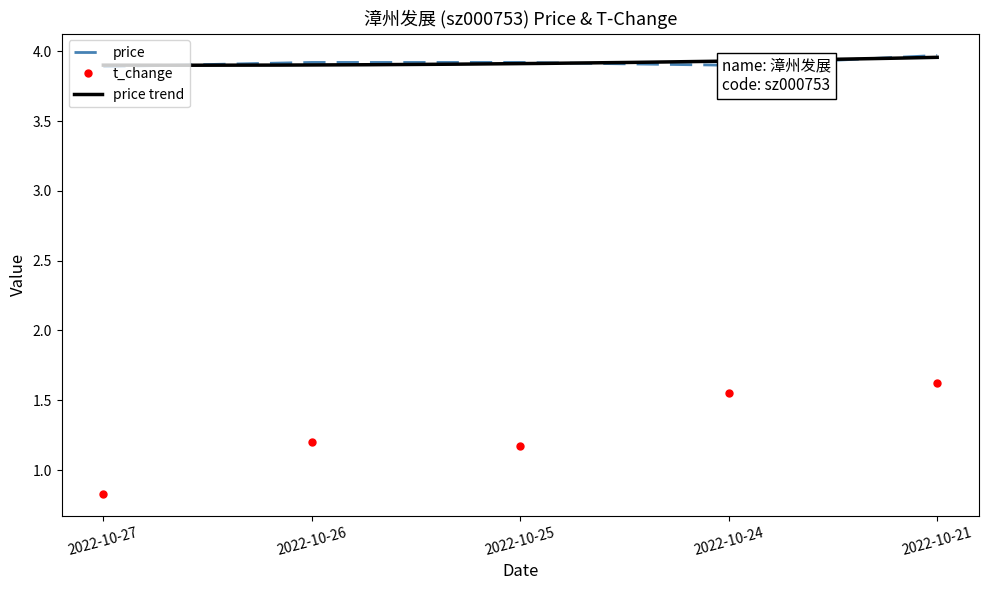

What is the approximate value of t_change at 2022-10-27?

0.8